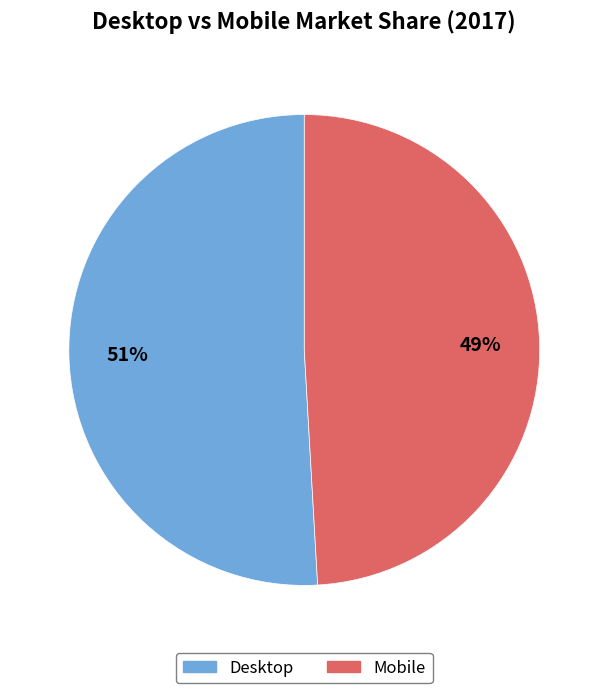

How many segments does this pie chart have?

2